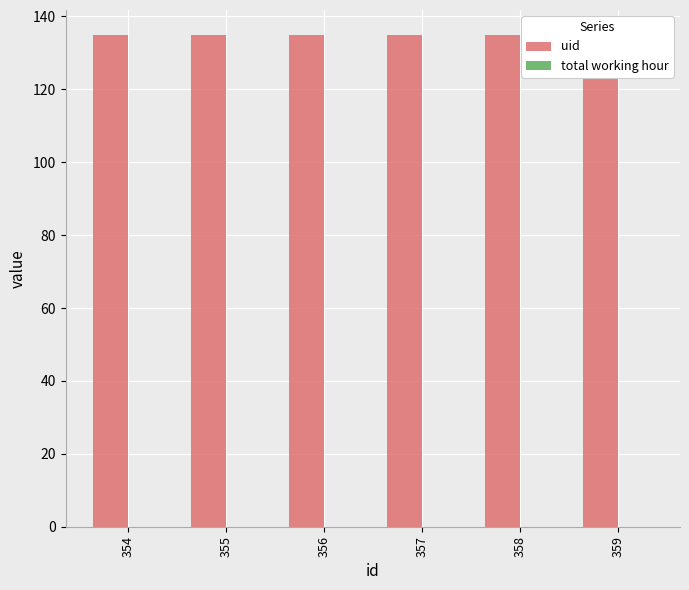

Is the value of total working hour at 359 greater than the value of uid at 356?

No